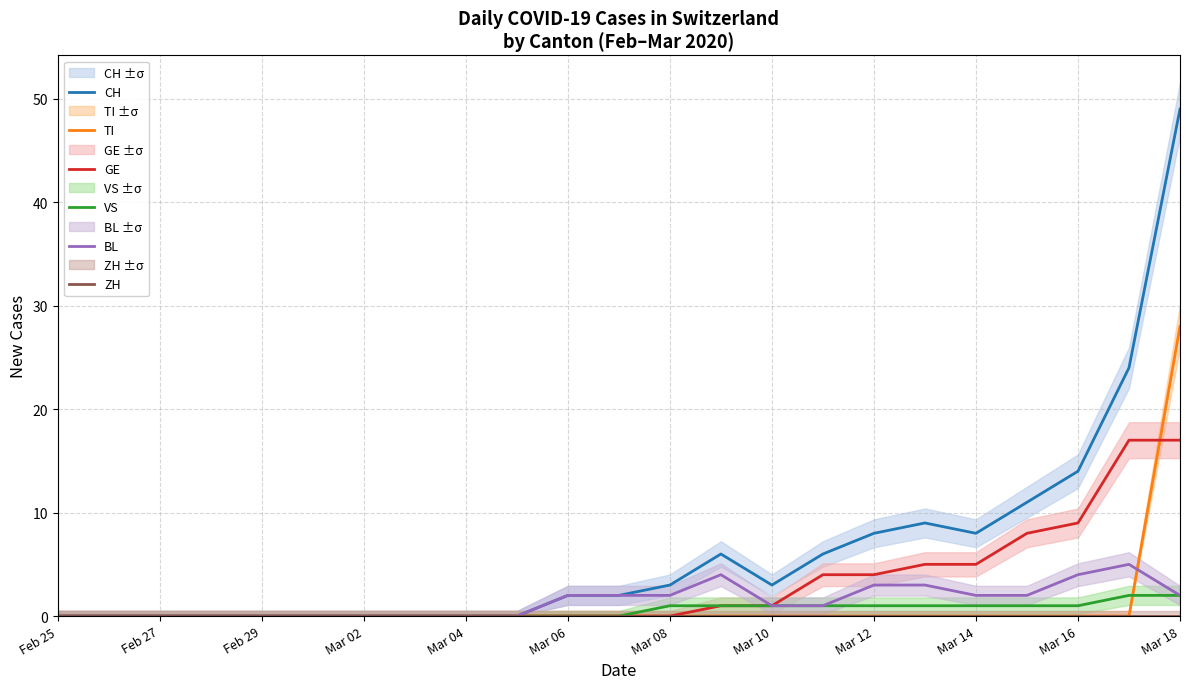

True or false: GE has a value of 0 at Mar 02.

True